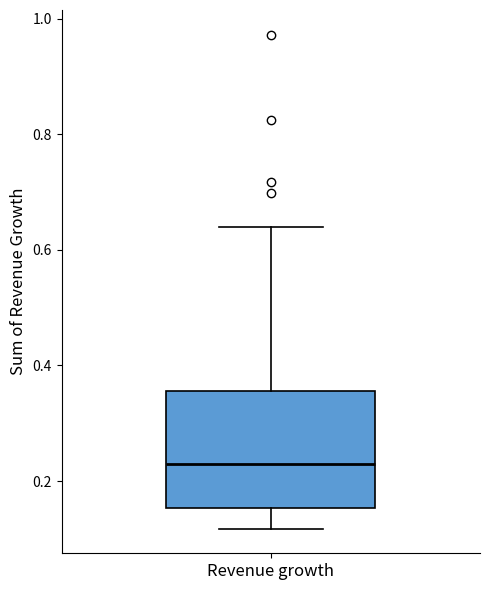

Read this box plot against the y-axis: the position of the median line, the range covered by the box, and the ends of both whiskers. The values are not printed on the chart, so give them approximately, as read against the axis.

median 0.24, box 0.16 to 0.36, whiskers 0.12 to 0.64